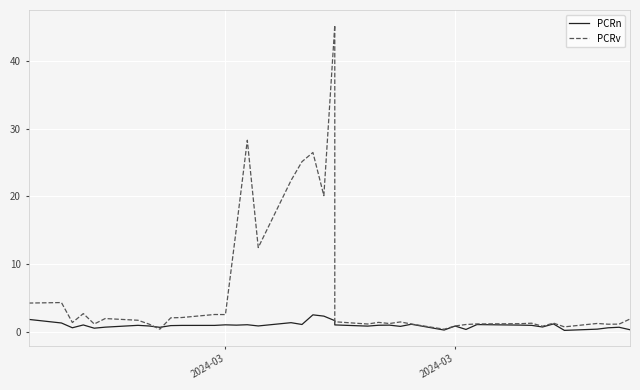

What is the approximate value of PCRn at 2024-03?

0.8